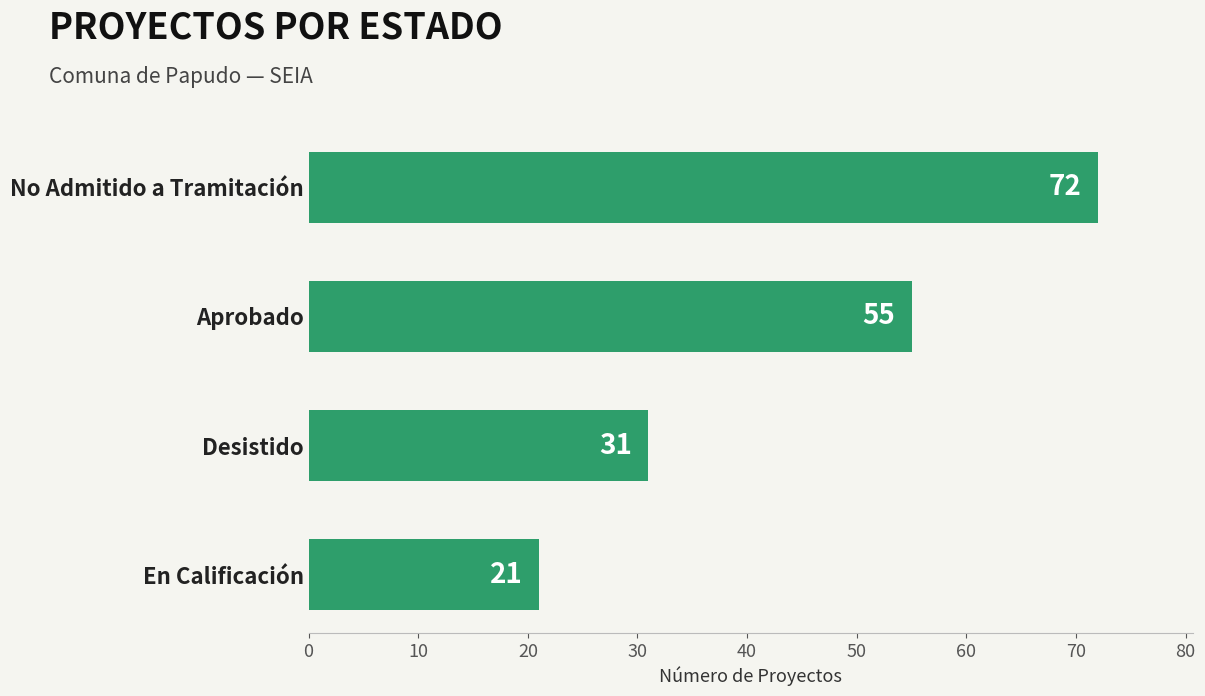

What is the change in value from Aprobado to En Calificación?

-34